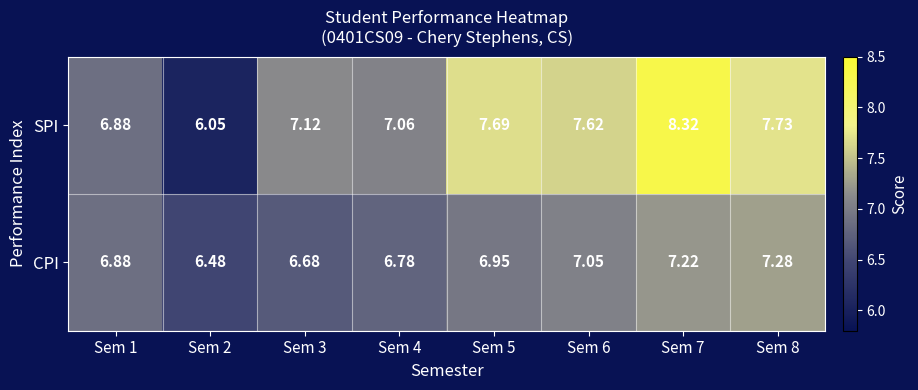

Which series has the largest total across all categories?

SPI